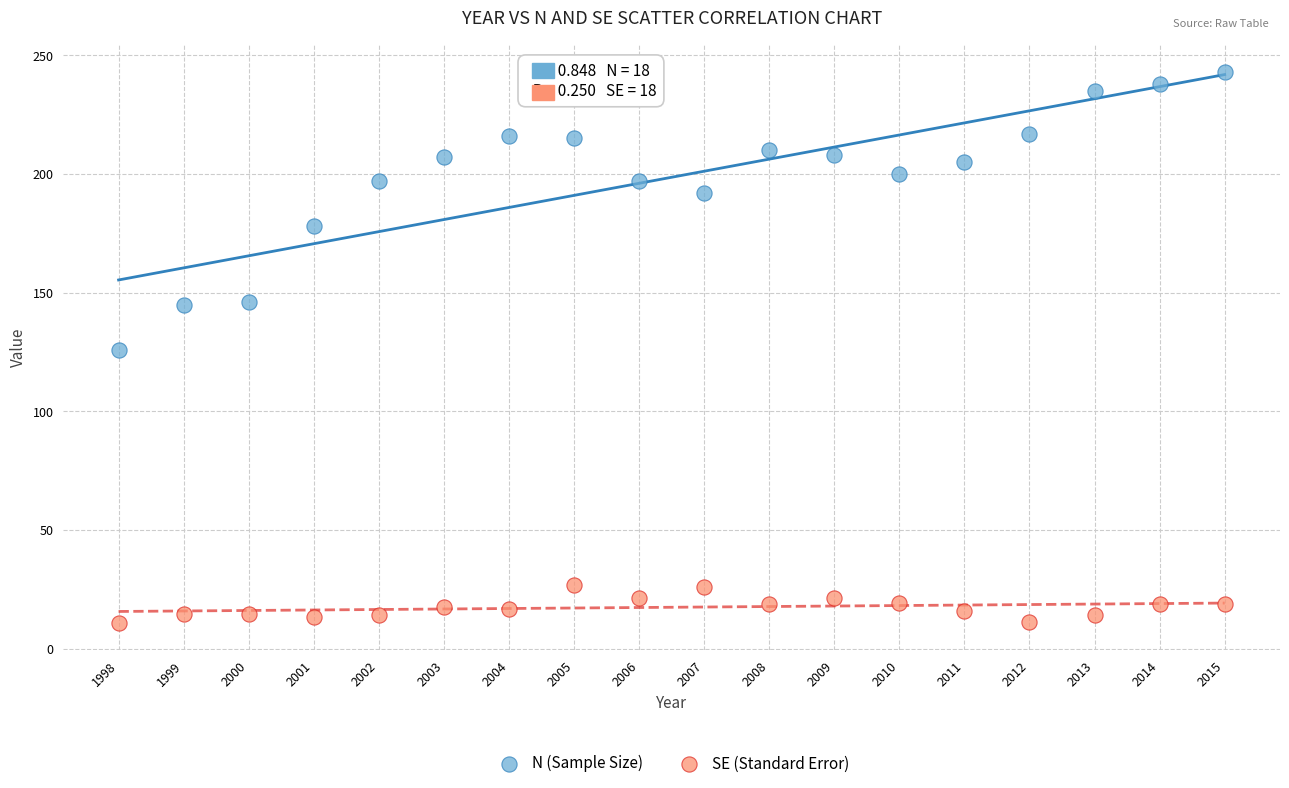

Which series contains the highest Y value?

N (Sample Size)